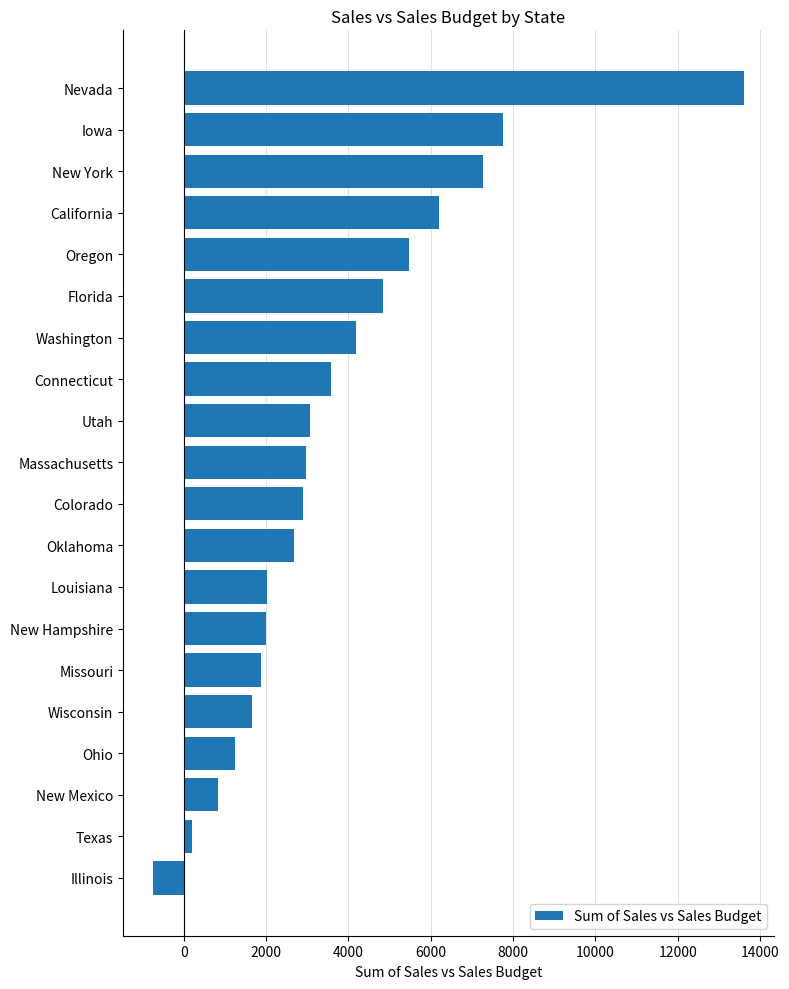

The chart shows a value of 2007 at New Hampshire. True or false?

True